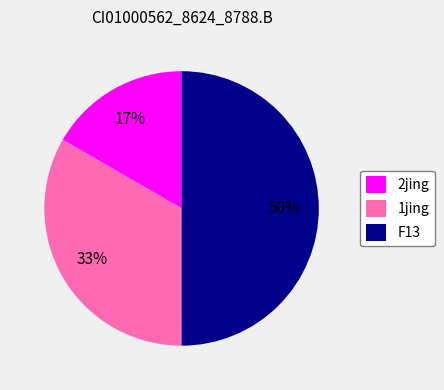

Rank the categories by value from lowest to highest.

2jing, 1jing, F13